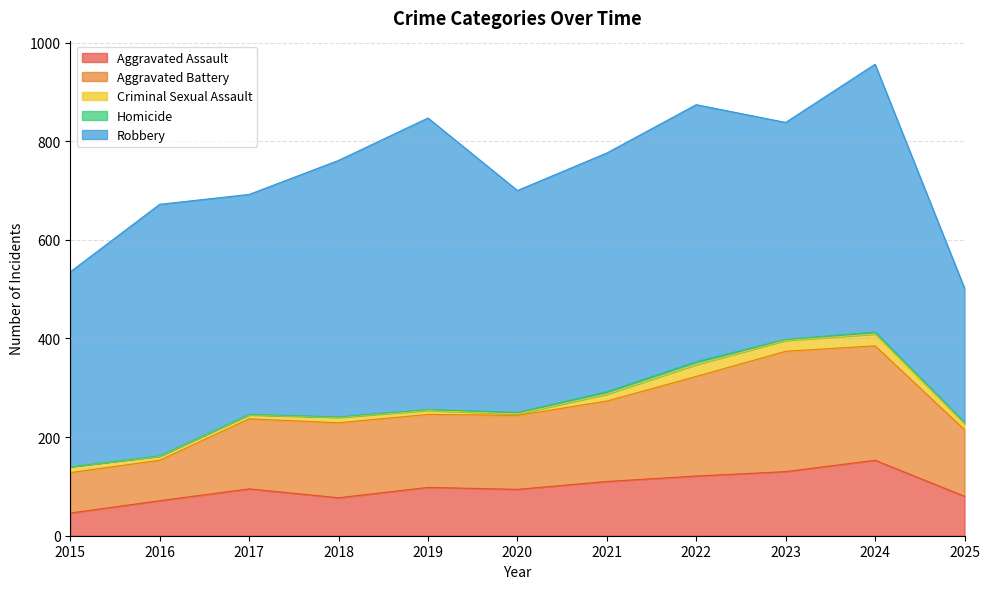

Is the value of Aggravated Battery at 2021 greater than the value of Aggravated Assault at 2021?

Yes